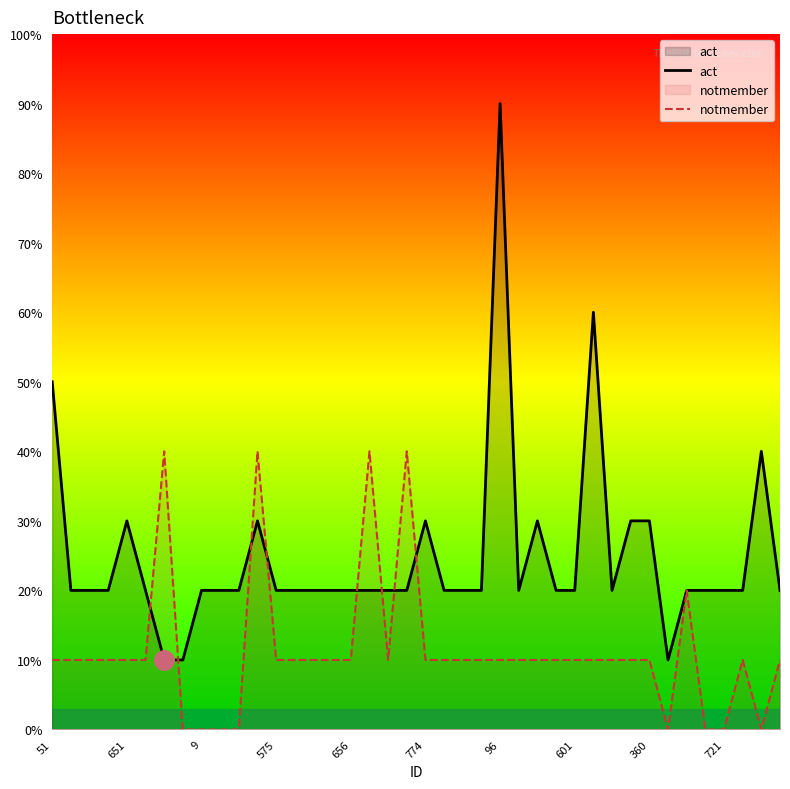

Does the chart have visible grid lines?

No